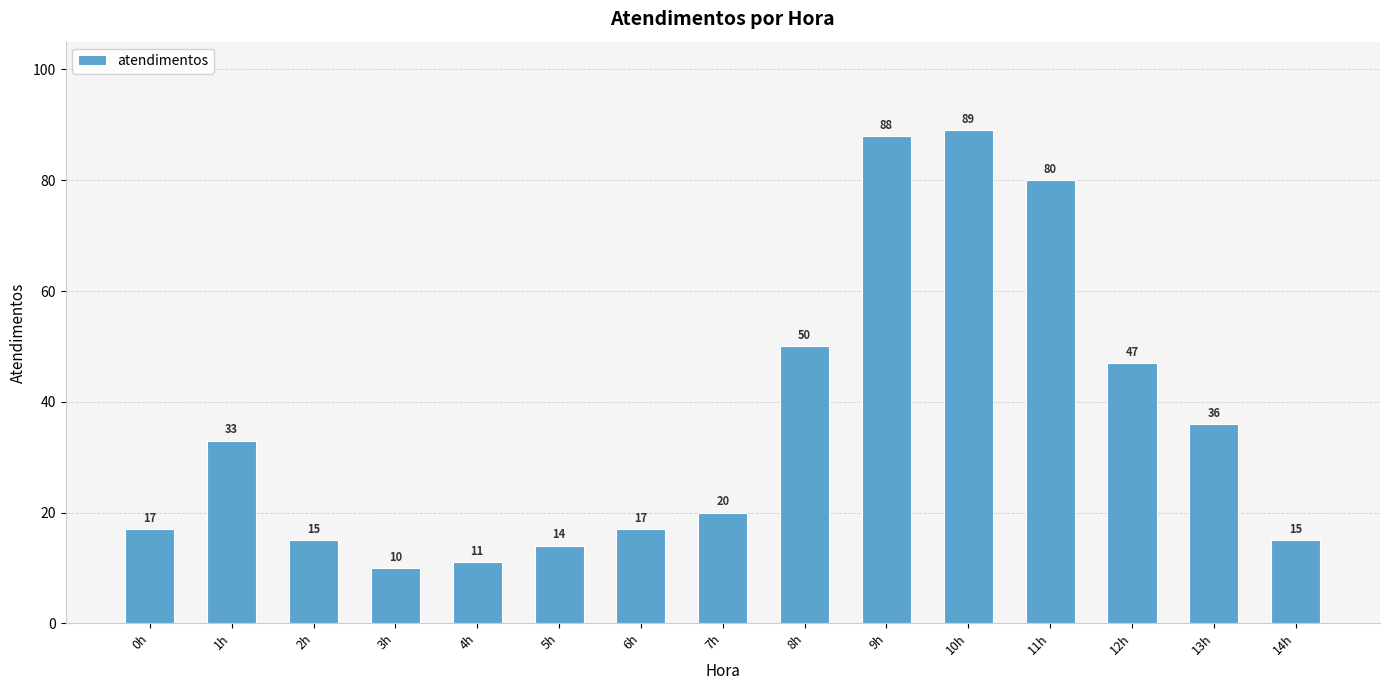

The value at 7h is 20. True or false?

True